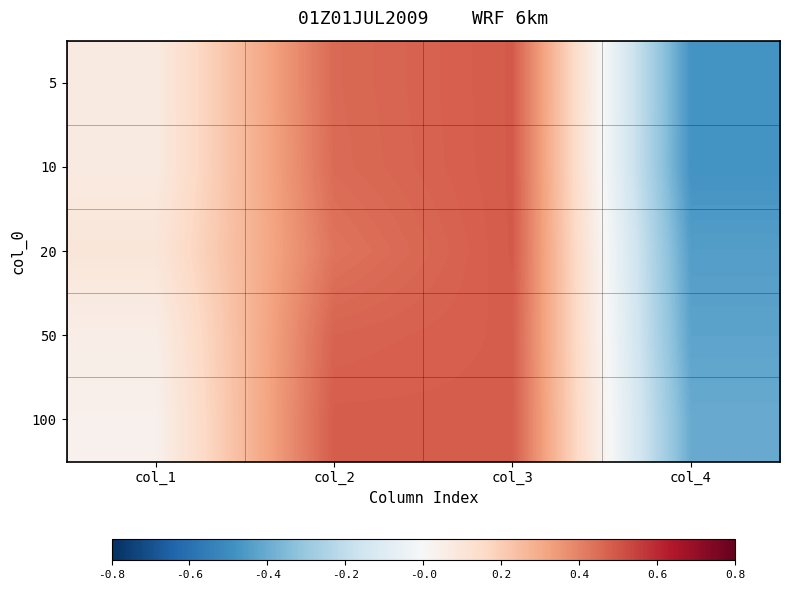

What is the spread (max minus min) of values at col_2?

0.1